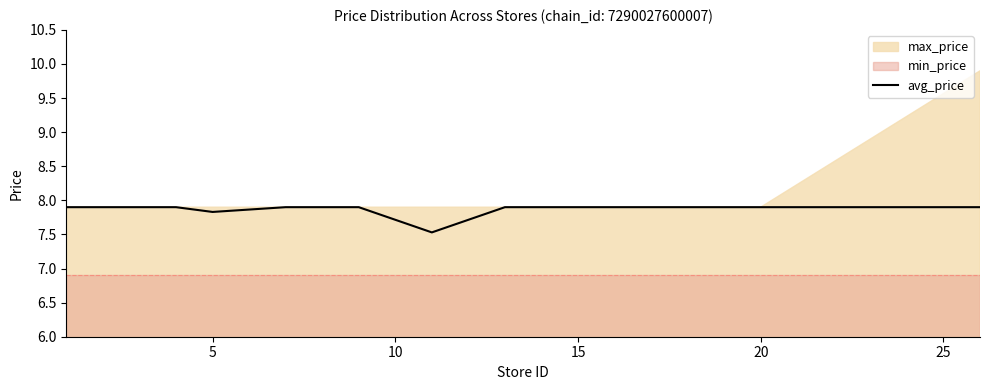

Reading left to right, extract all data points from this chart.

7.9	7.9	7.9	7.9	7.8	7.9	7.9	7.5	7.9	7.9	7.9	7.9	7.9	7.9	7.9